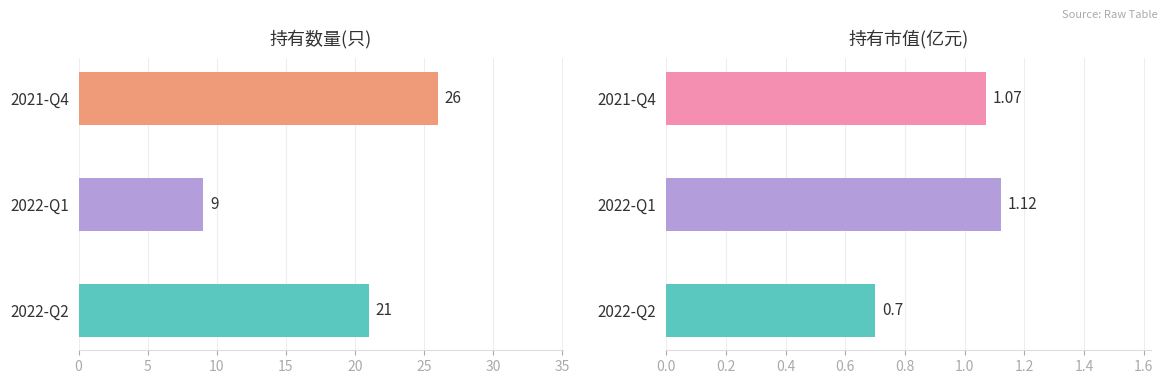

Reading left to right, extract all data points from this chart.

持有数量(只): 21.0	9.0	26.0
持有市值(亿元): 0.7	1.1	1.1